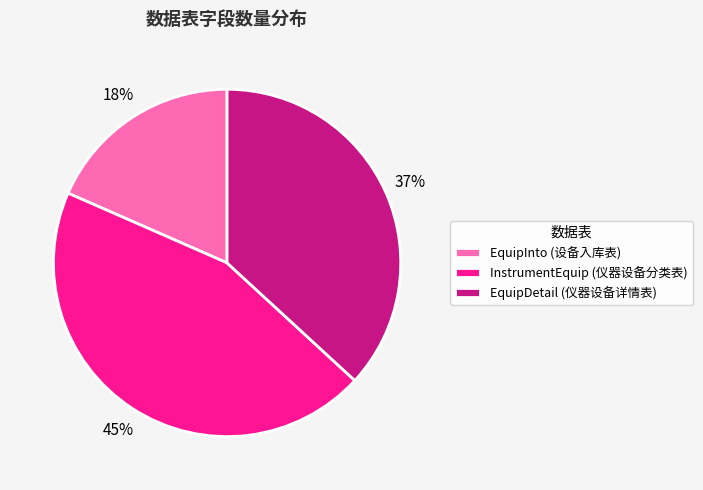

True or false: InstrumentEquip (仪器设备分类表) accounts for 45% of the total.

True